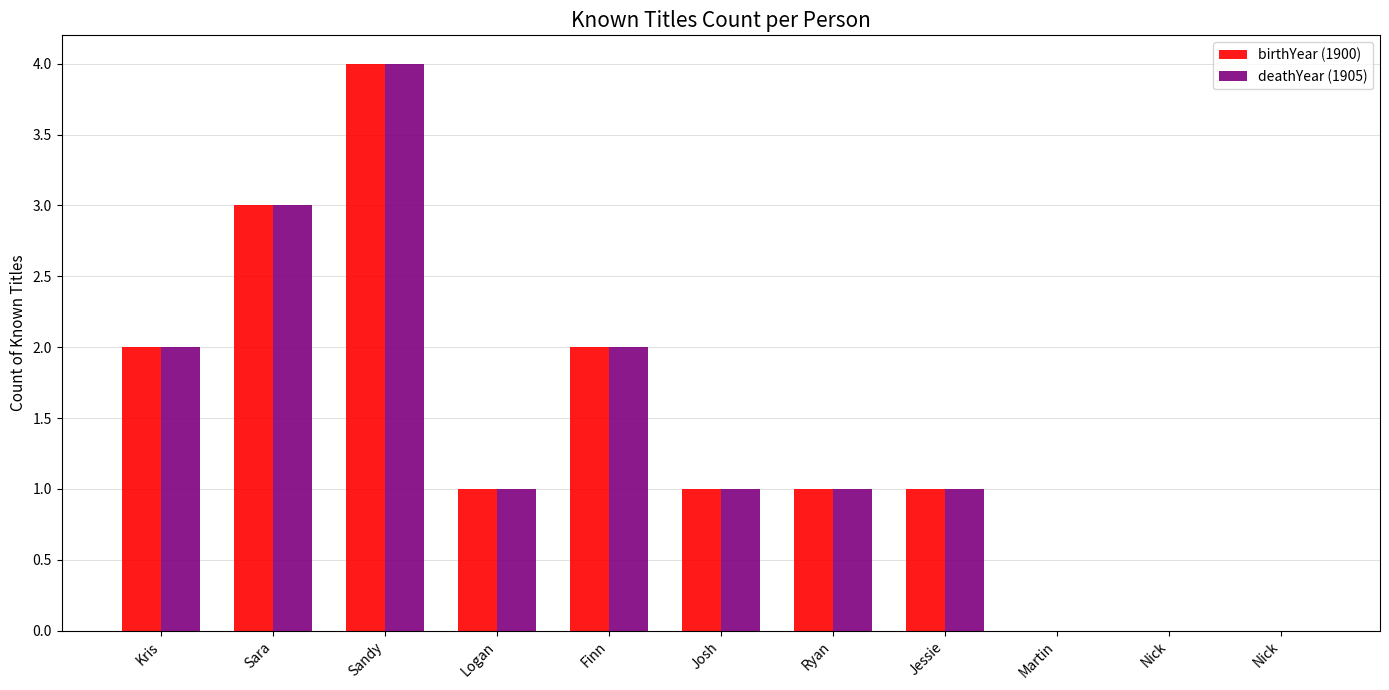

Does the chart contain stacked bars?

No